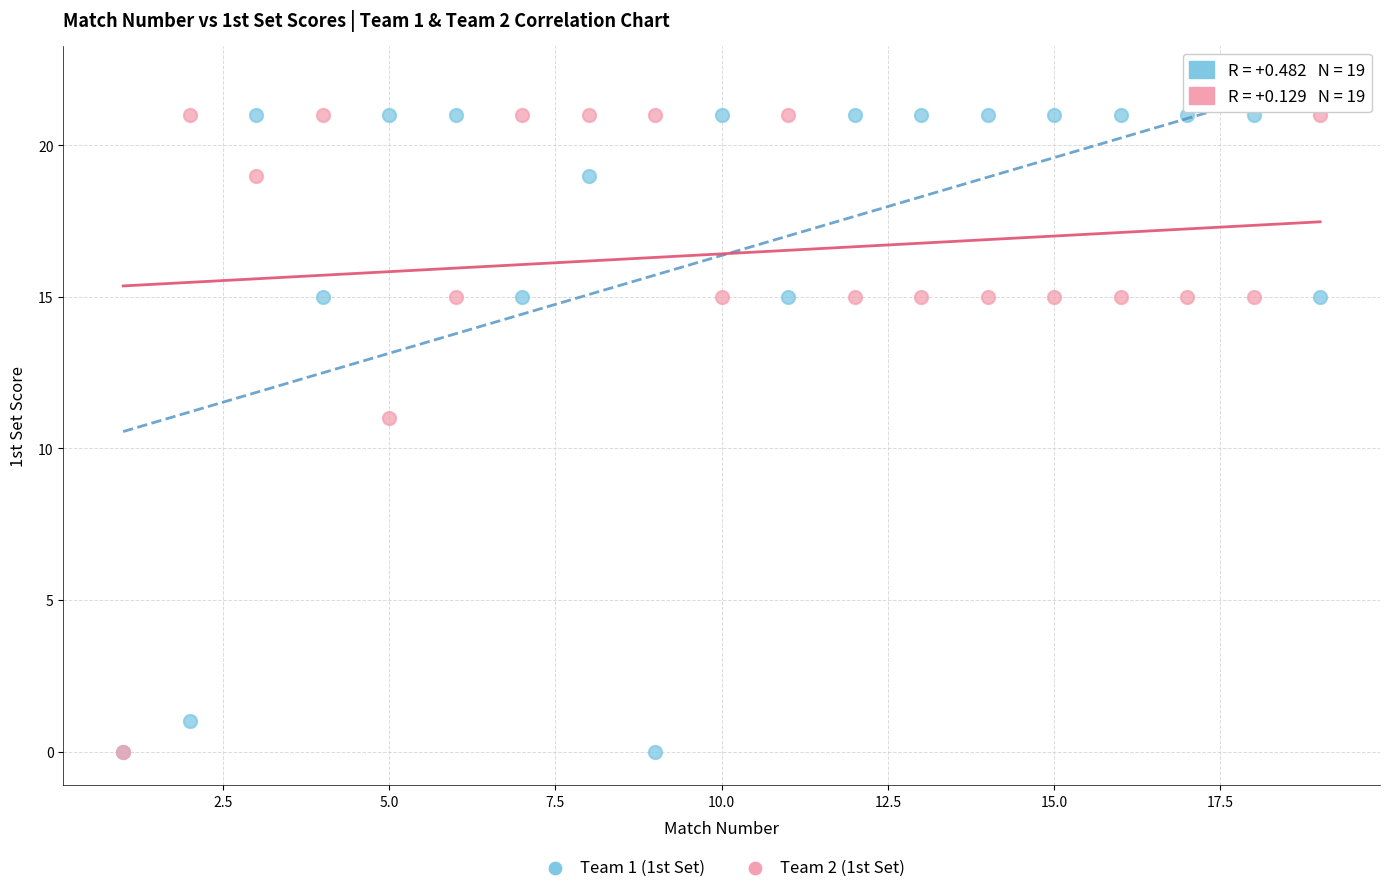

What are all the series names shown in the legend?

Team 1 (1st Set), Team 2 (1st Set)